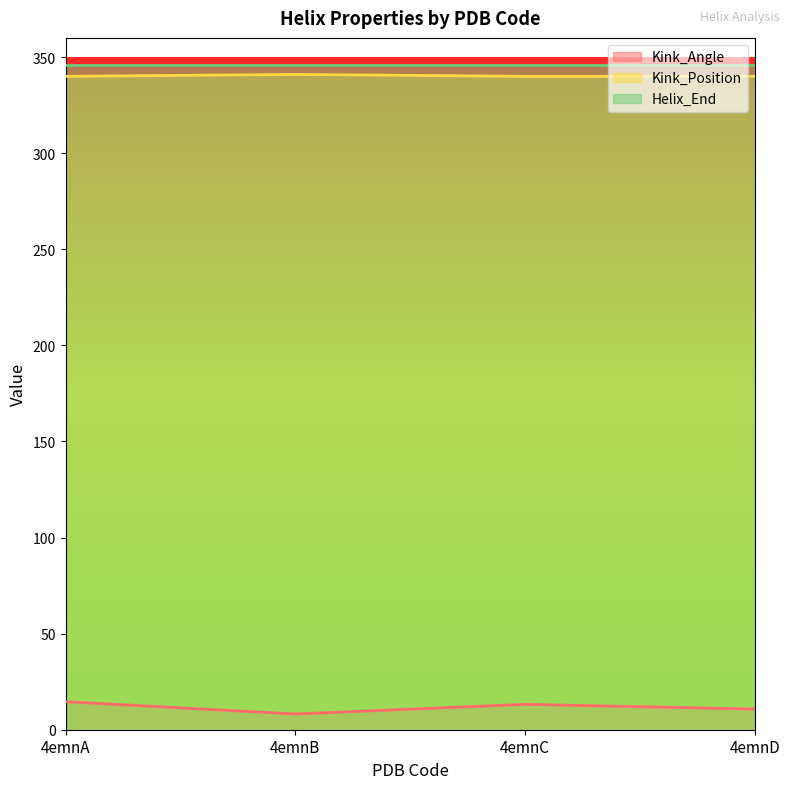

What are all the series names shown in the legend?

Kink_Angle, Kink_Position, Helix_End